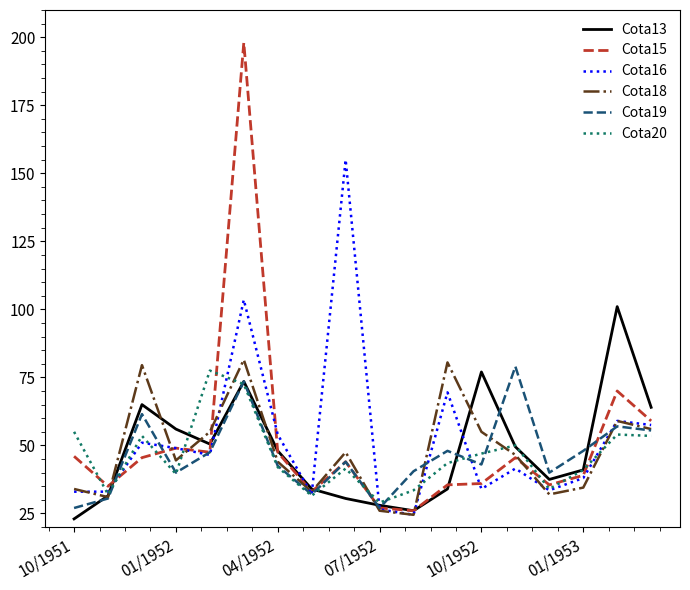

What is the minimum value shown in the chart?

23.0